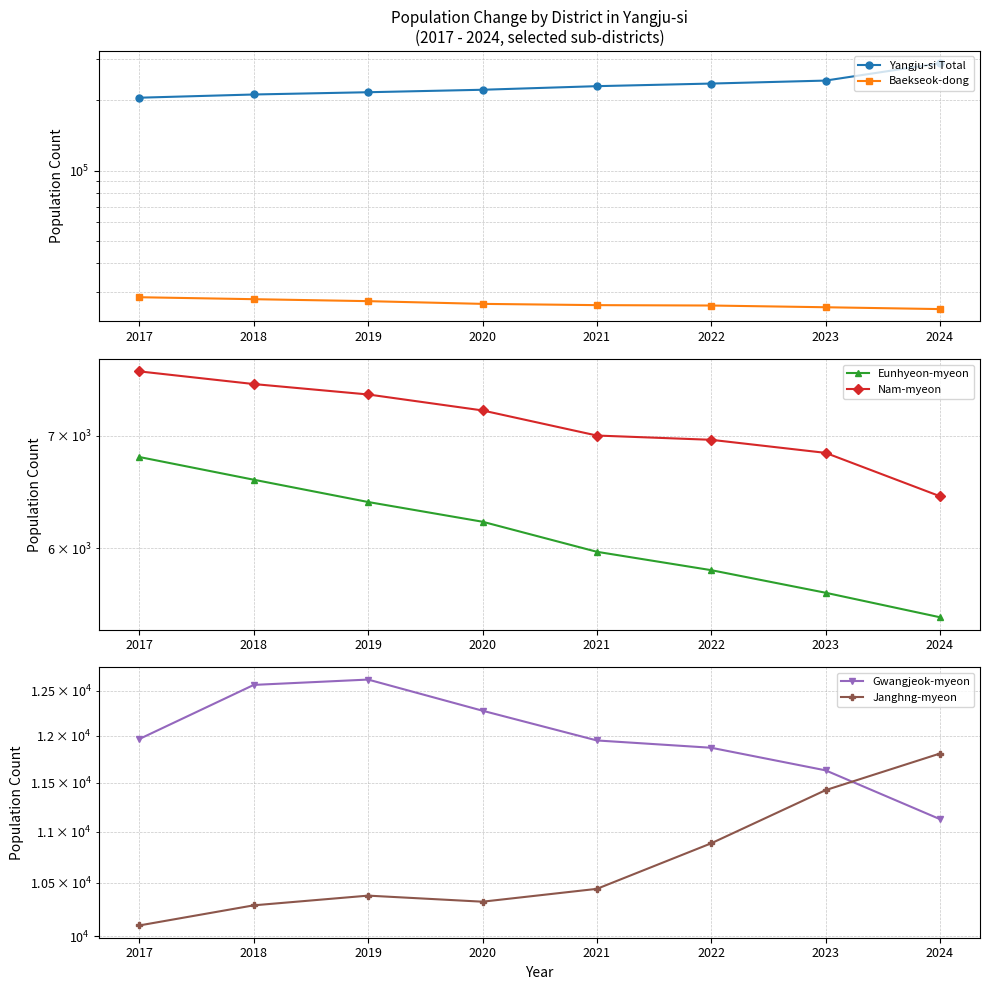

Count the Eunhyeon-myeon values in the range 5820 to 6591.

5